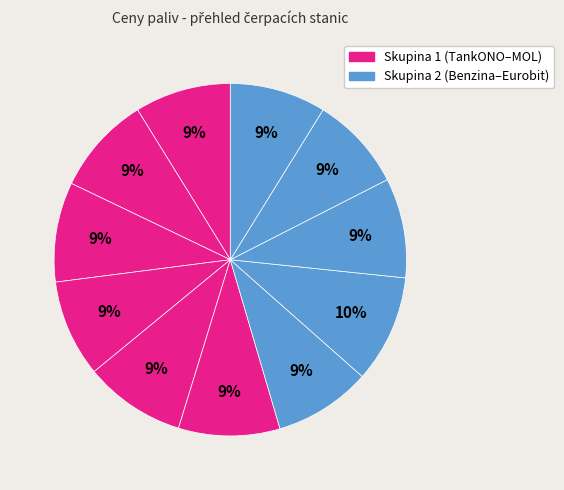

To the nearest percent, what is the difference between the largest and smallest slice percentages?

1%